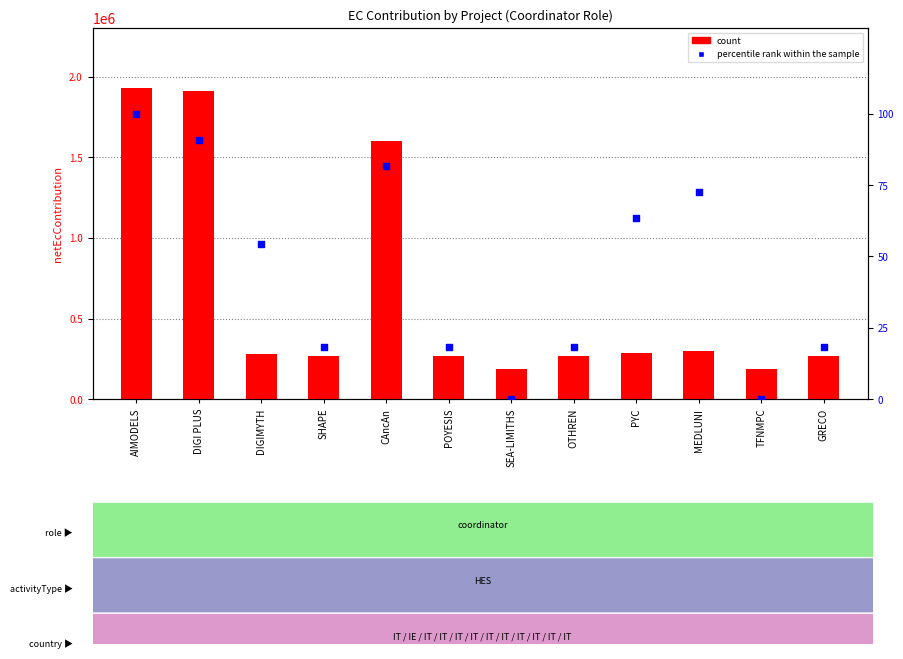

Which series has the largest total across all categories?

netEcContribution